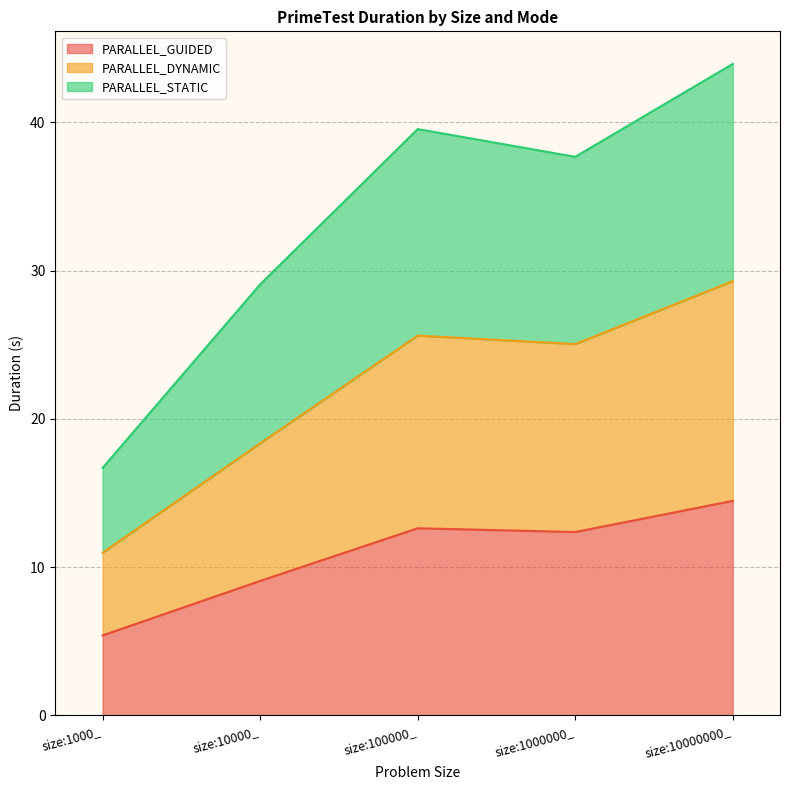

At which category is the sum across all series the highest?

size:10000000_